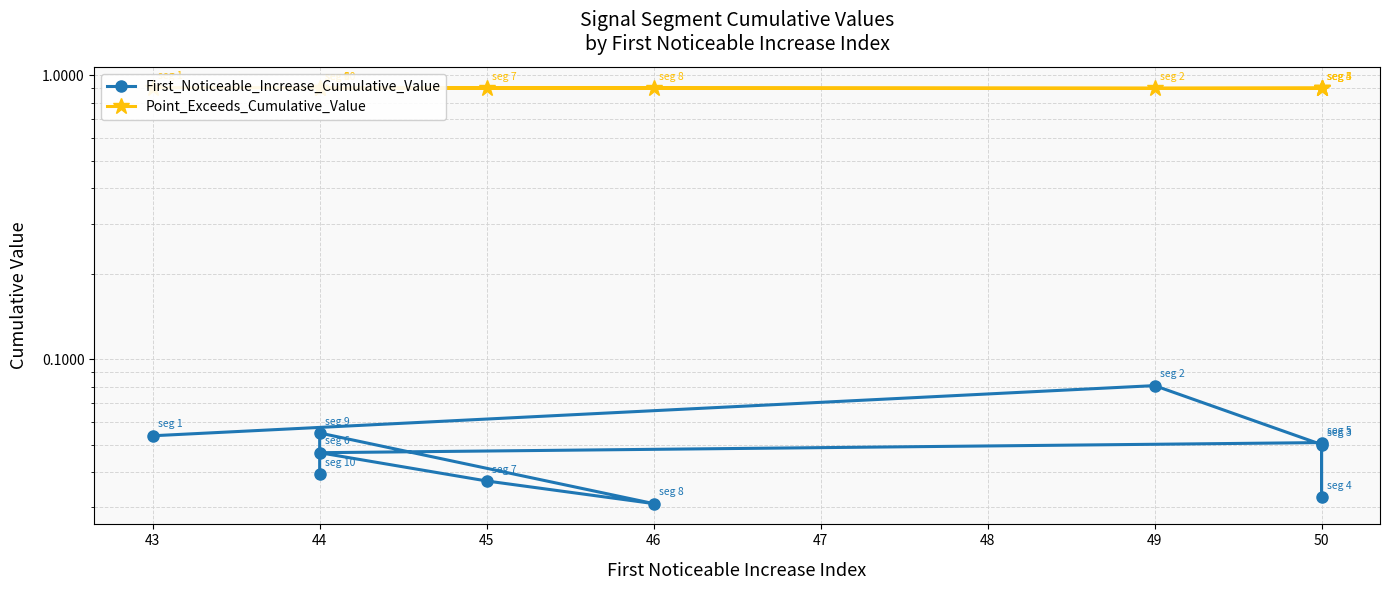

How many lines are shown in the chart?

2